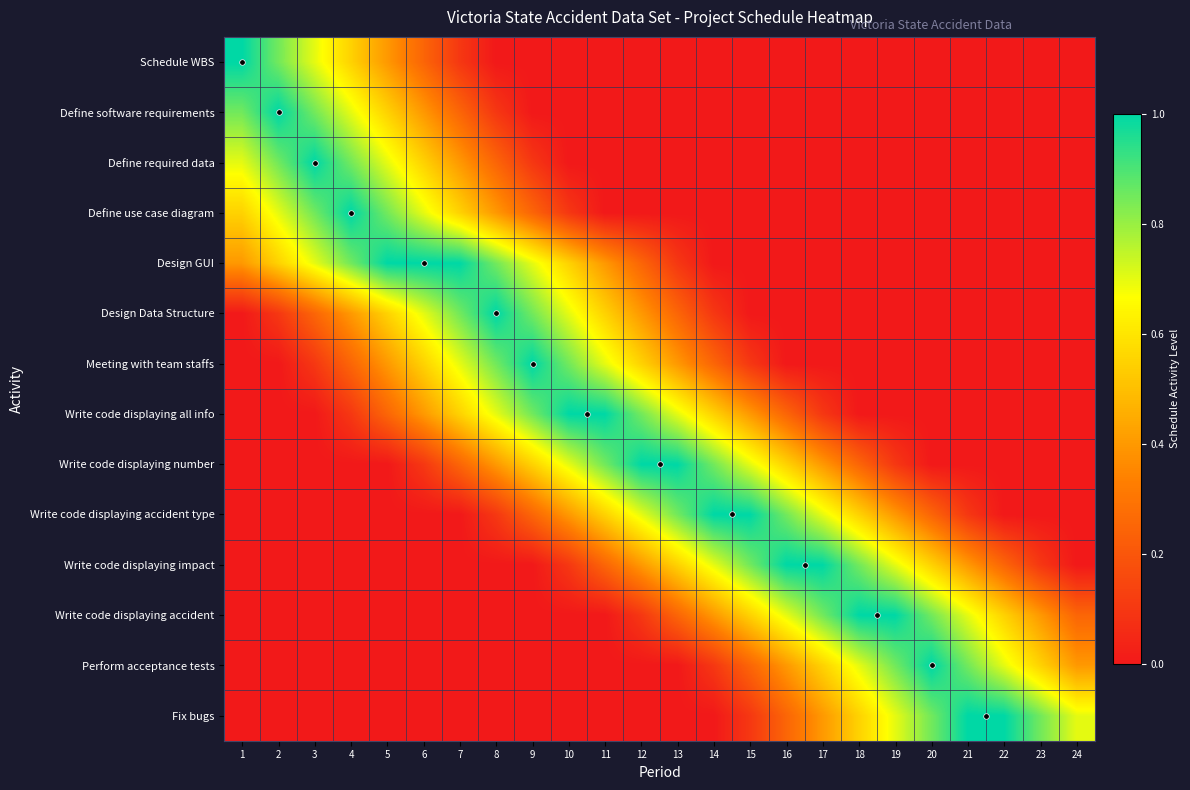

At which category does the chart reach its minimum across all series?

8